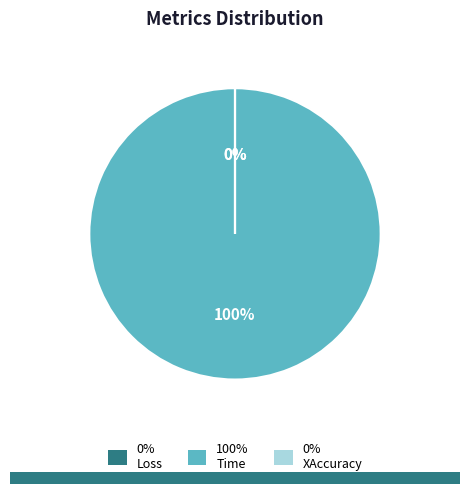

Count the number of slices in the pie.

3